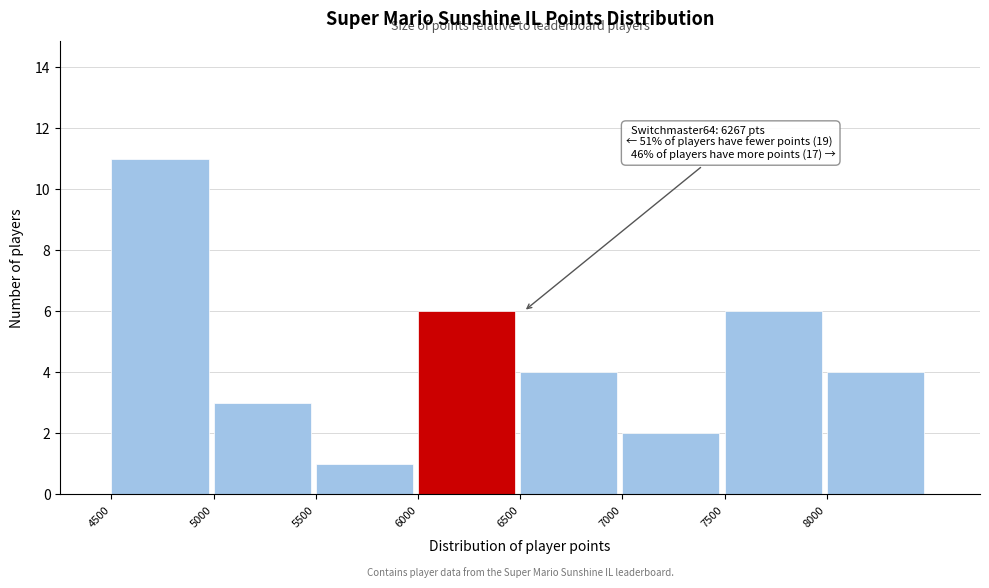

Which range on the x-axis has the tallest bar?

4500 to 5000